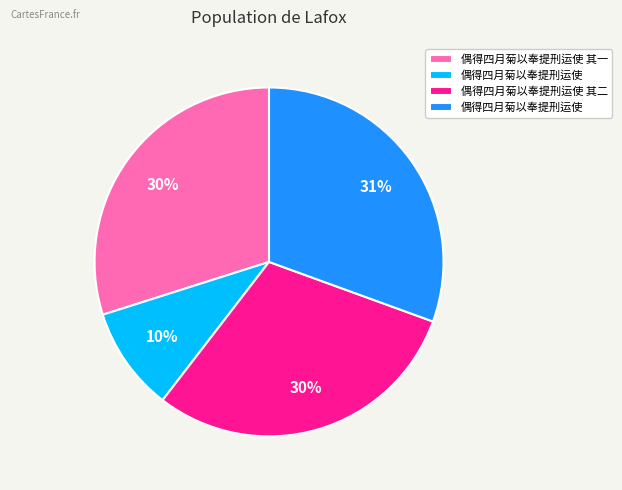

To the nearest percent, what is the difference between the largest and smallest slice percentages?

21%